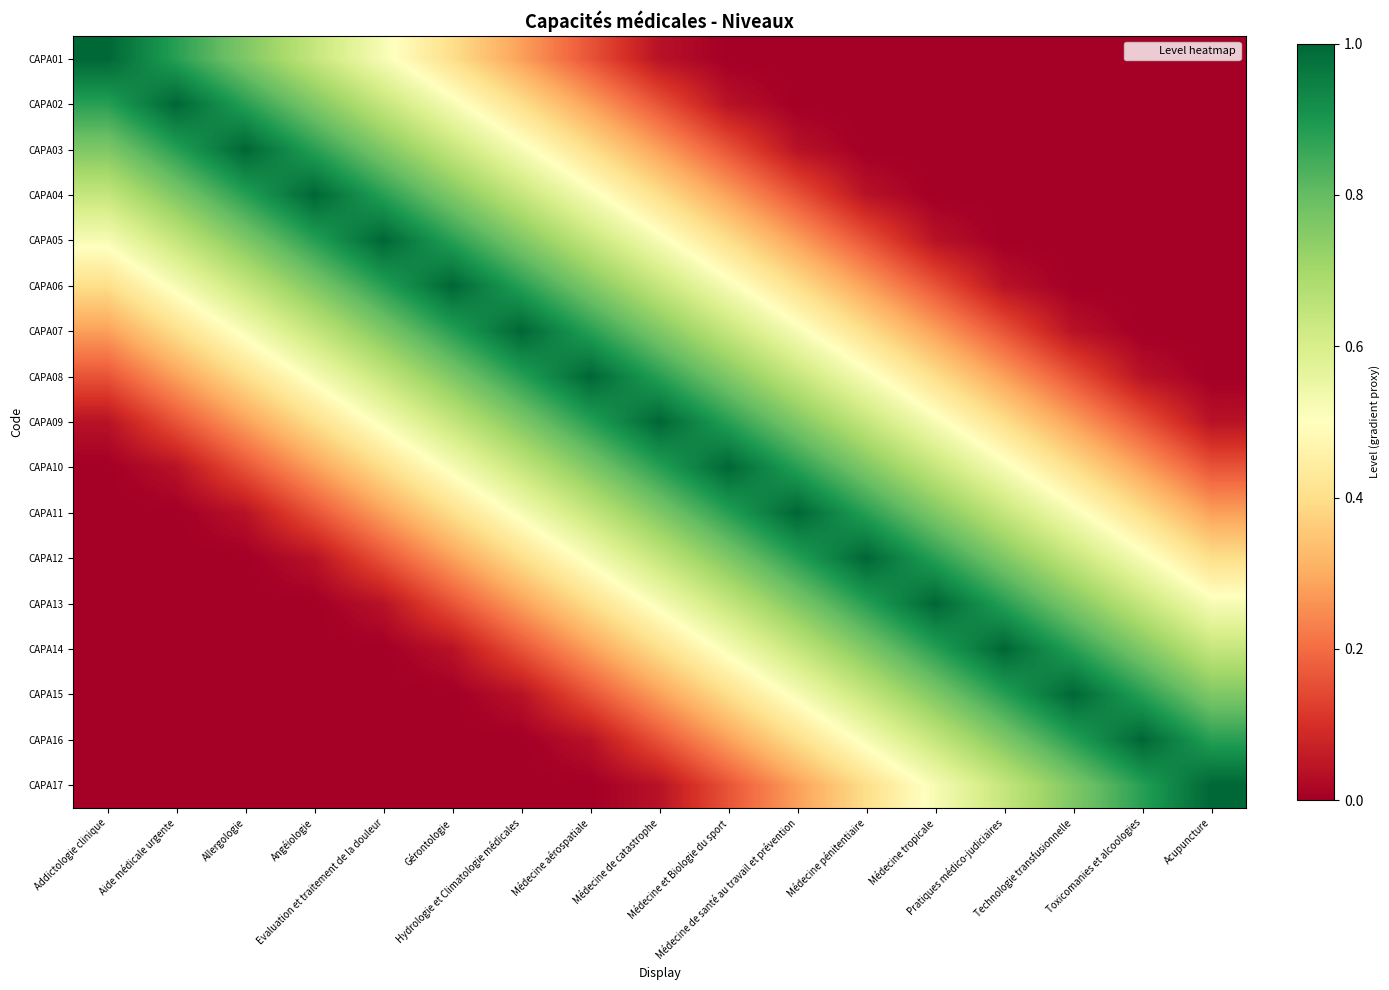

What is the spread (max minus min) of values at Médecine tropicale?

1.0